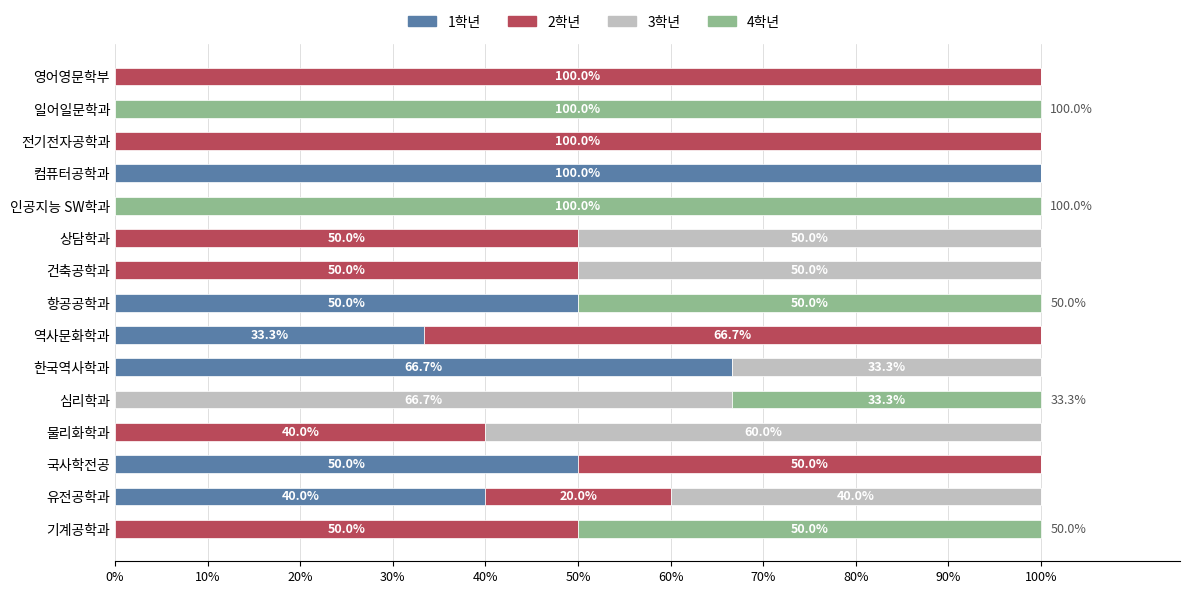

At which label does 1학년 reach its peak?

컴퓨터공학과